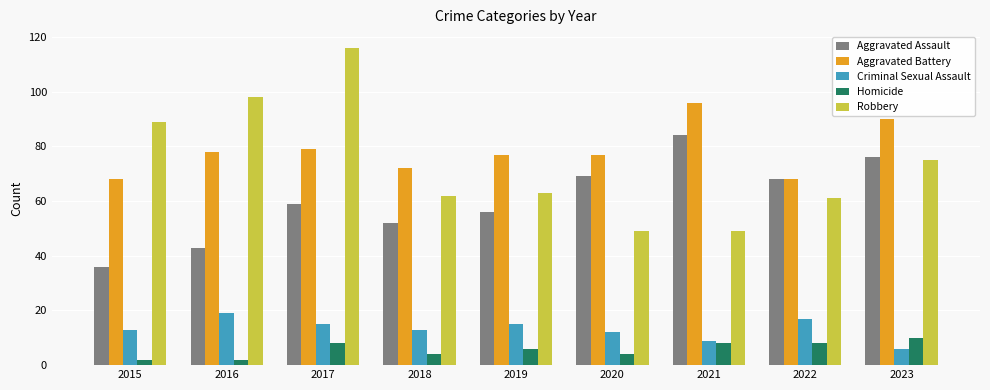

Reading right to left, extract all data points from this chart.

Aggravated Assault: 76	68	84	69	56	52	59	43	36
Aggravated Battery: 90	68	96	77	77	72	79	78	68
Criminal Sexual Assault: 6	17	9	12	15	13	15	19	13
Homicide: 10	8	8	4	6	4	8	2	2
Robbery: 75	61	49	49	63	62	116	98	89